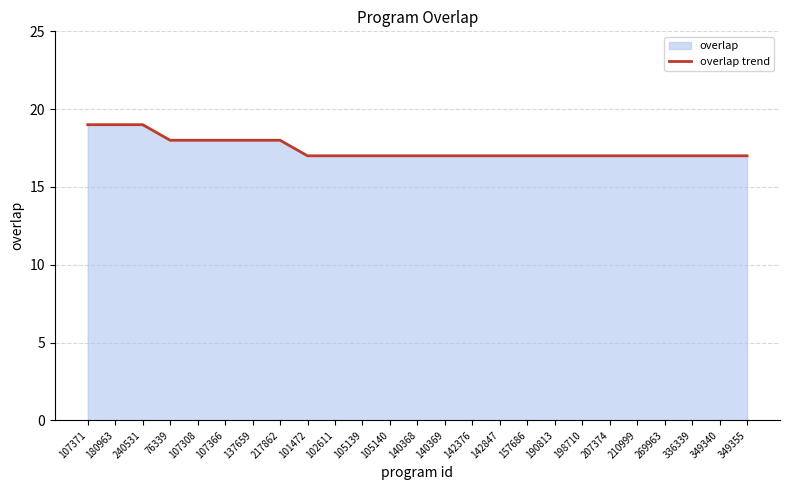

Rank the categories by value from lowest to highest.

101472, 102611, 105139, 105140, 140368, 140369, 142376, 142847, 157686, 190813, 198710, 207374, 210999, 269963, 336339, 349340, 349355, 76339, 107308, 107366, 137659, 217862, 107371, 180963, 240531